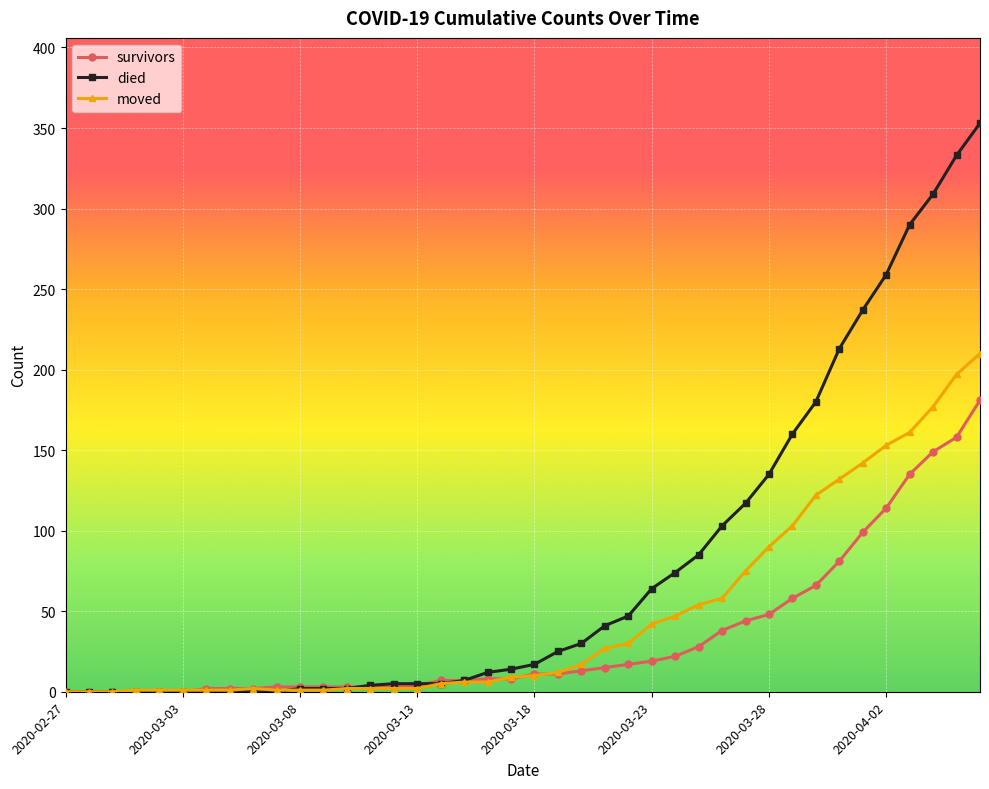

True or false: moved has more than 0 points higher than both neighbors.

True